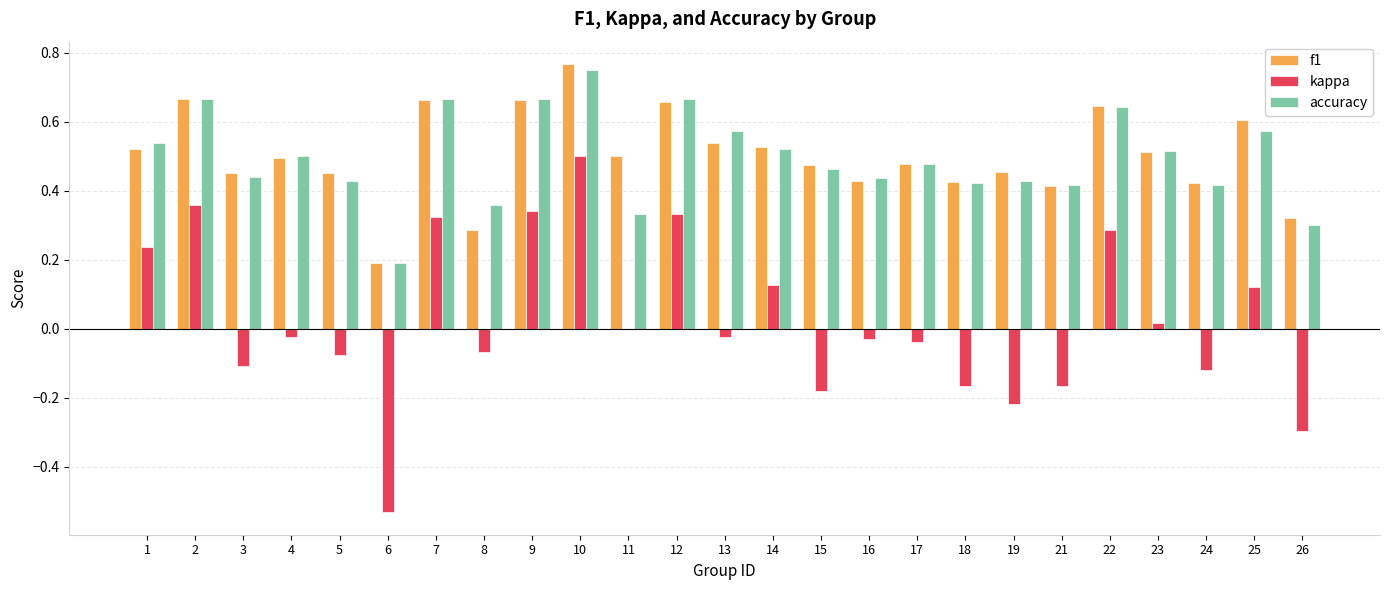

At which category is the sum across all series the highest?

10